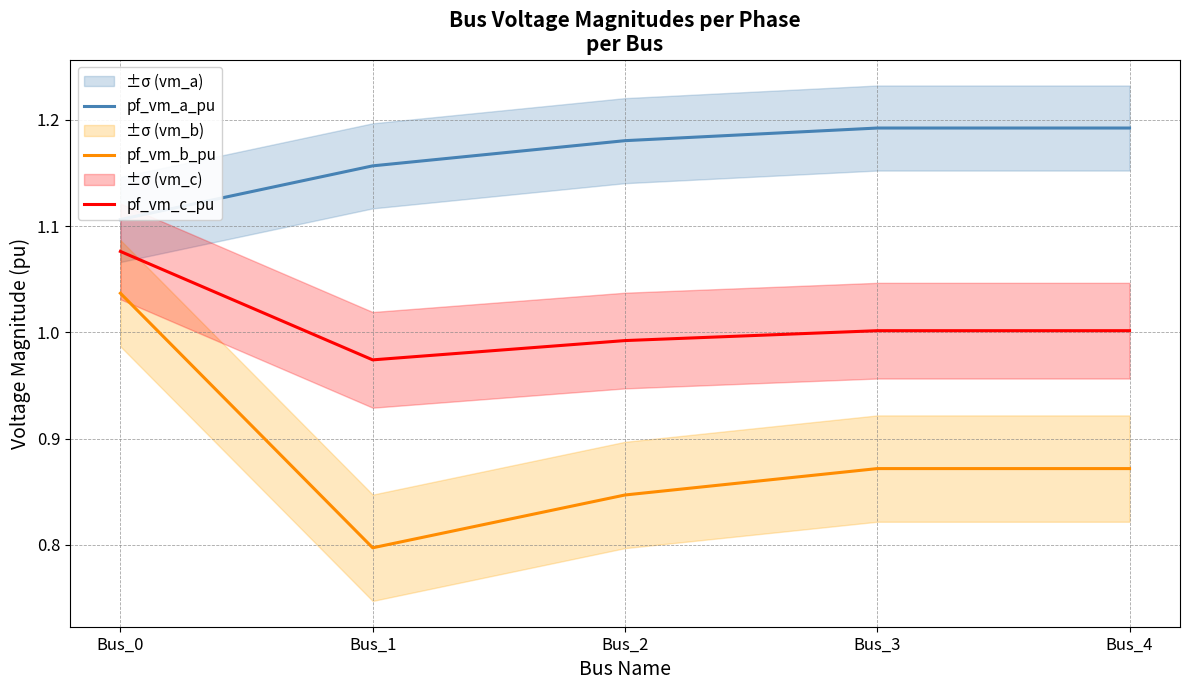

What is the total value across all series at Bus_1?

2.9